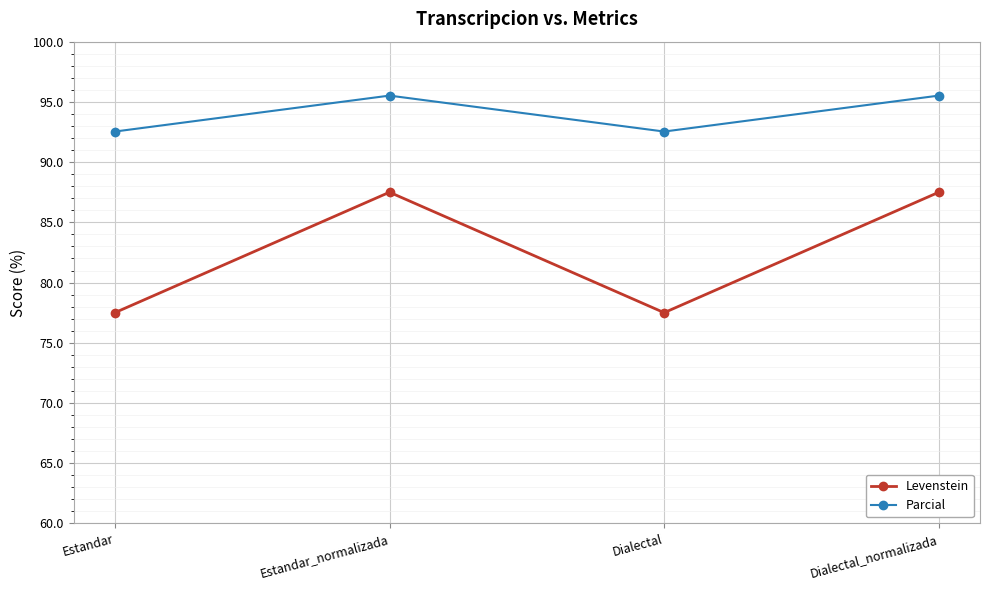

At how many categories does at least one series exceed 92?

4